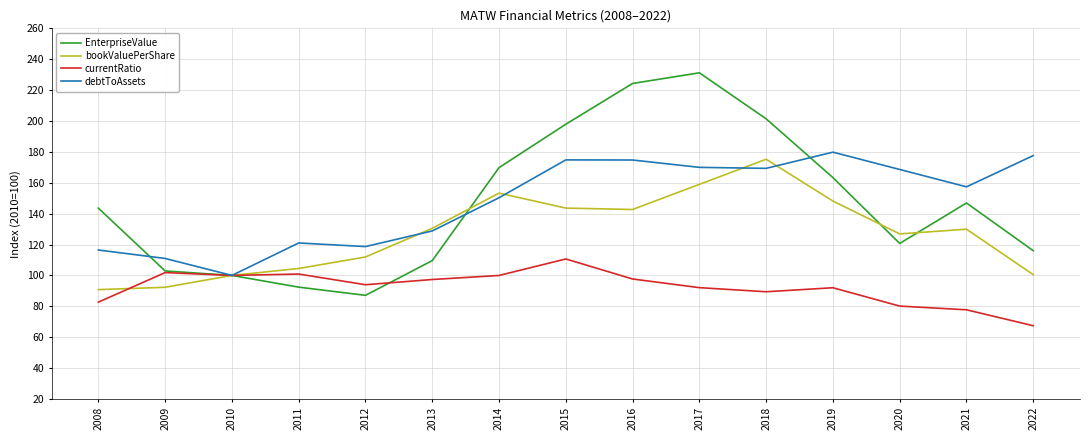

What is the spread (max minus min) of values at 2013?

33.1